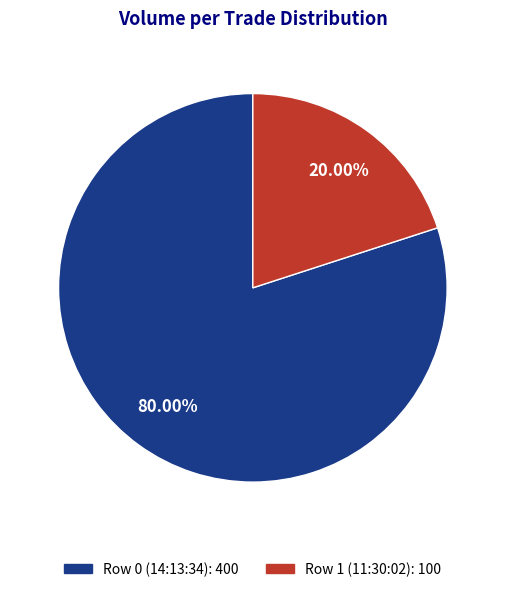

What is the smallest slice in the pie chart?

Row 1 (11:30:02)